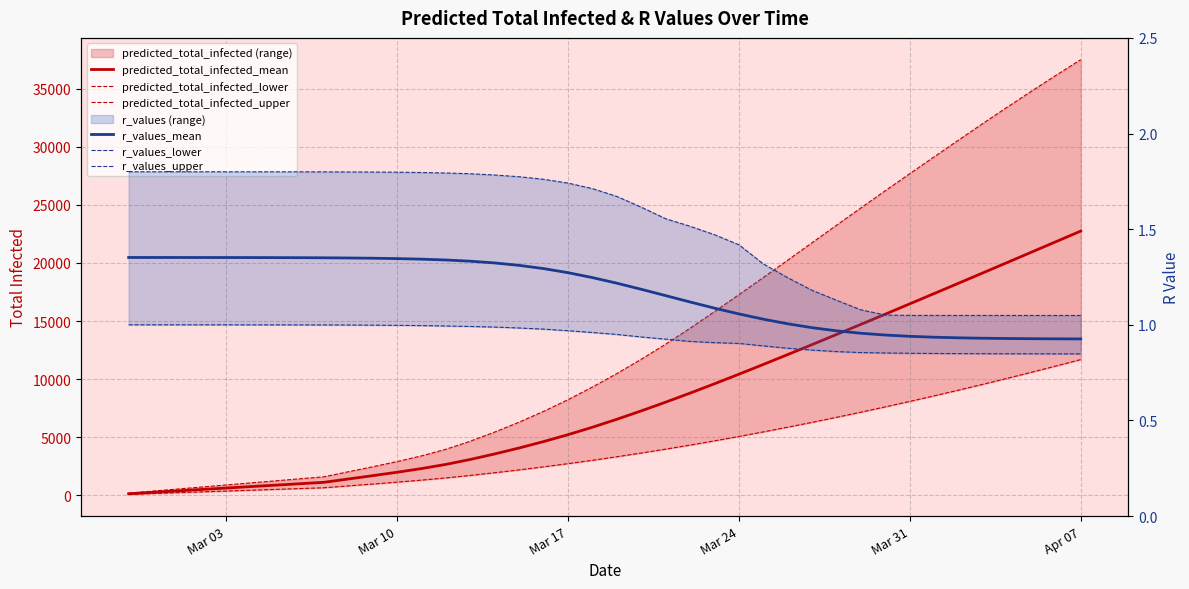

Is it true that r_values_mean equals 0.3 at Mar 10?

False